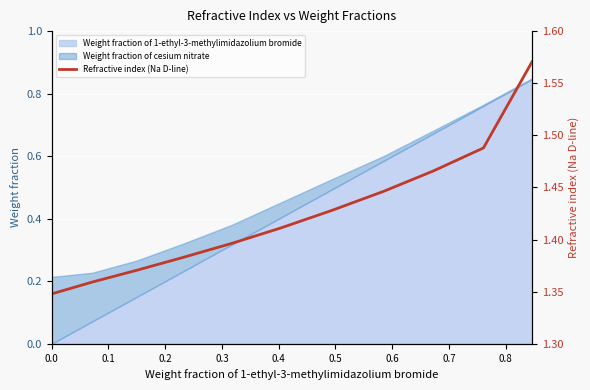

True or false: the data has more than 0 interior local peaks.

False